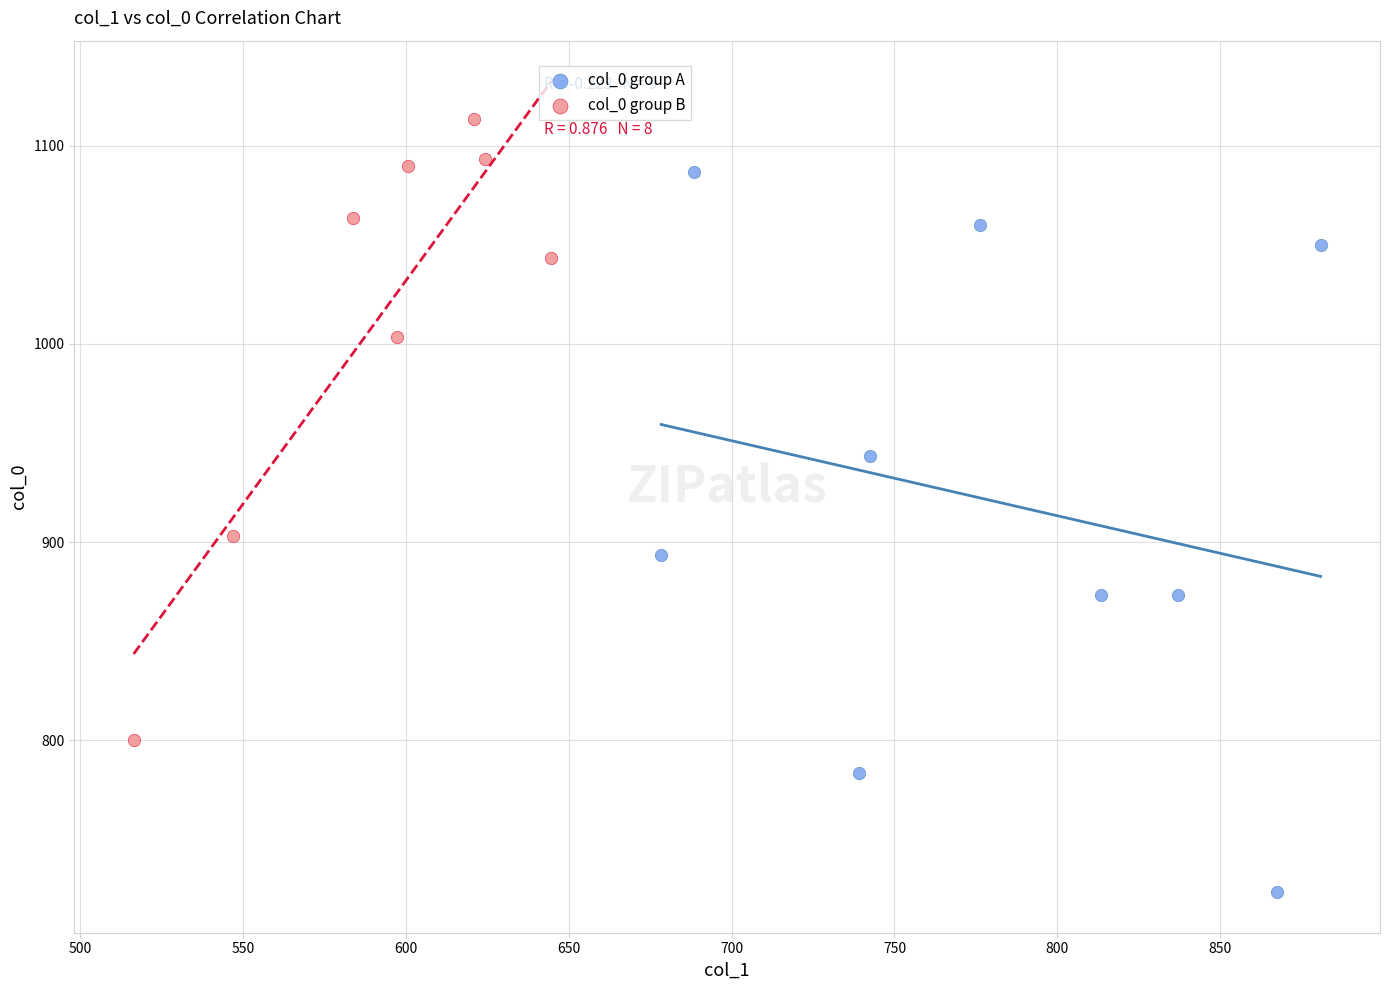

Which series has the largest Y range (max minus min)?

col_0 group A